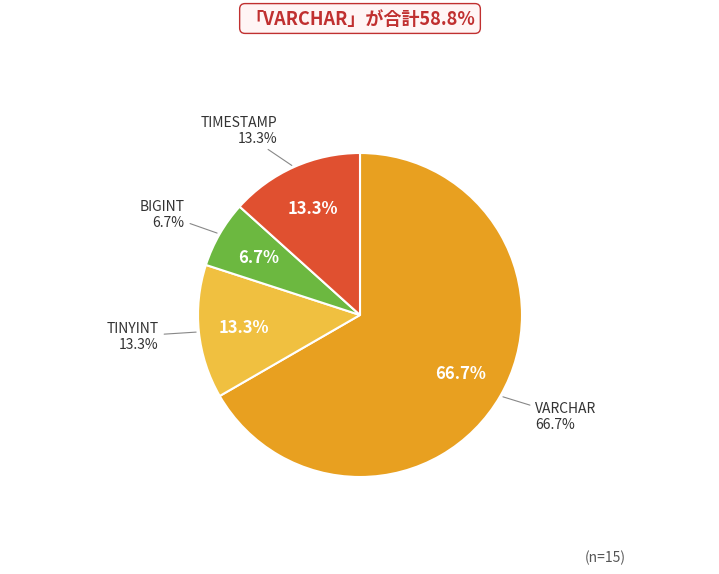

To the nearest percent, what is the average slice percentage?

25%